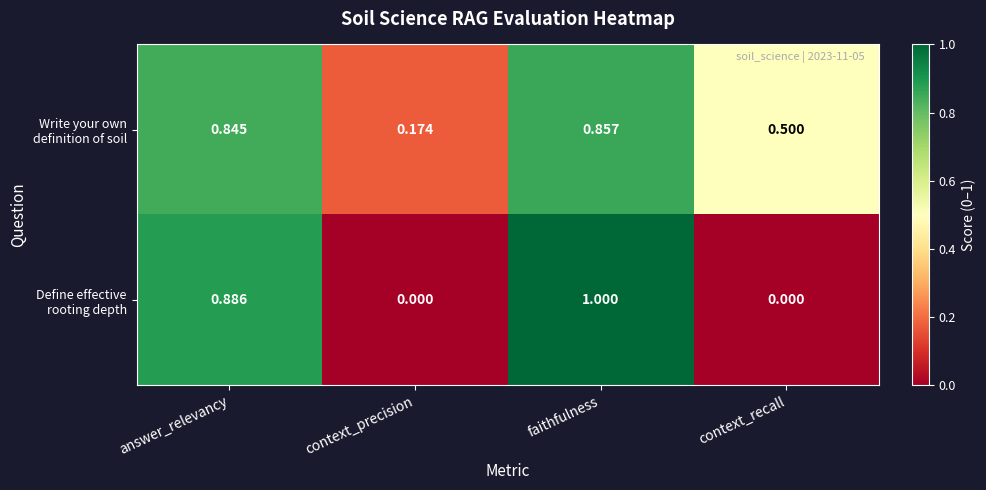

At which category is the sum across all series the highest?

faithfulness